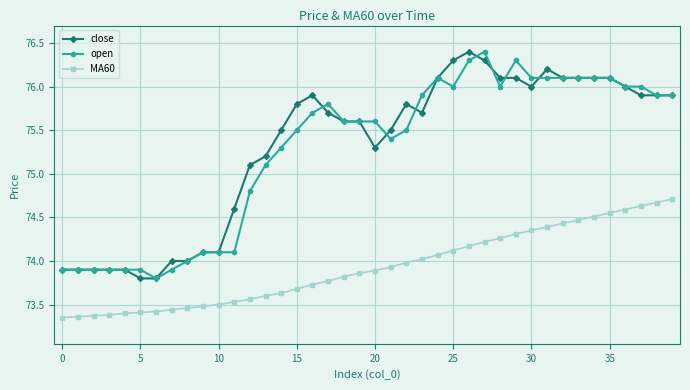

What is the sum of all close values?

3012.2